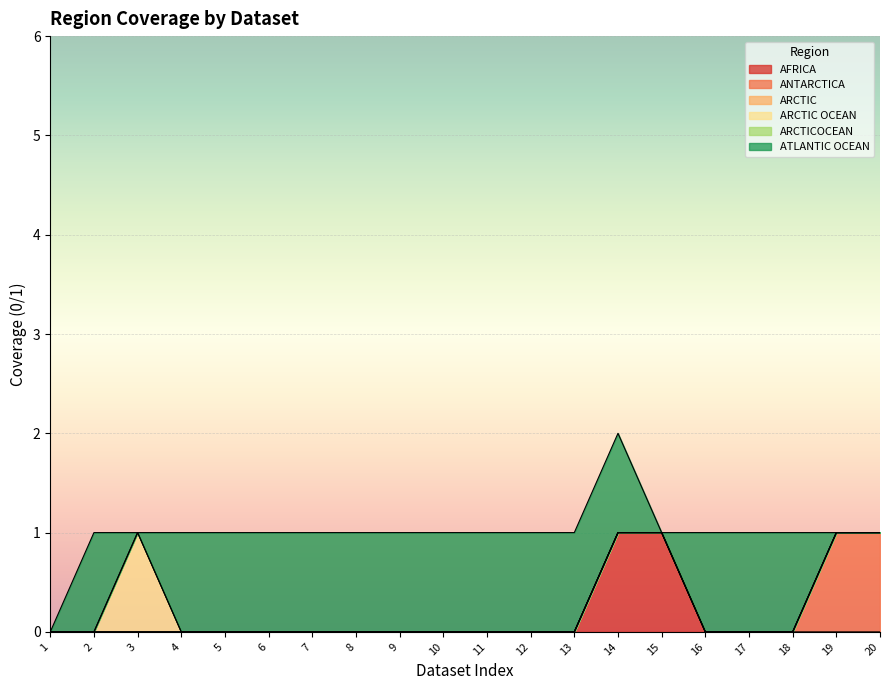

Which series changed the most between 1 and 4?

ATLANTIC OCEAN